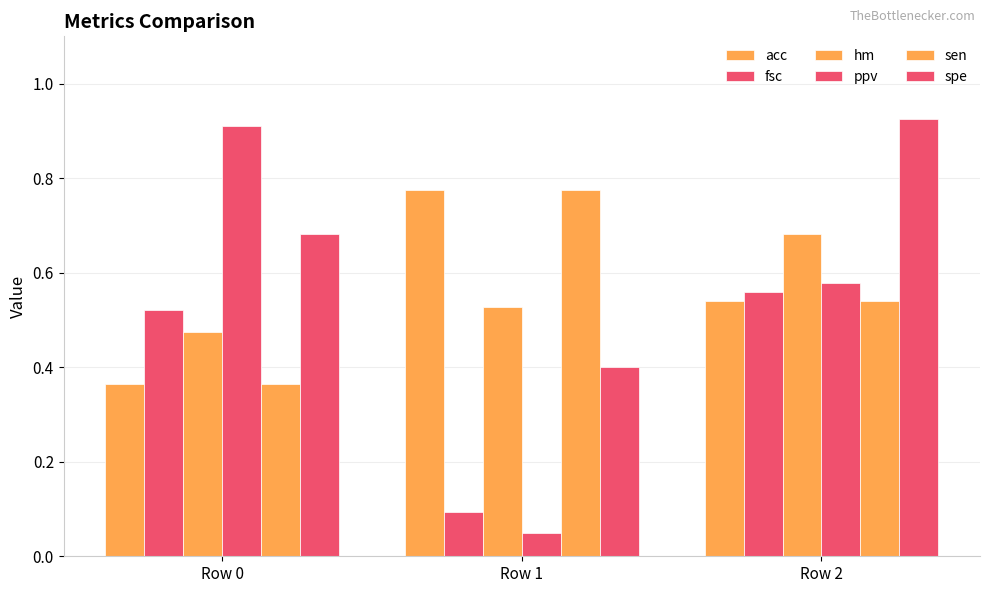

The value of spe at Row 0 is 0.3. True or false?

False